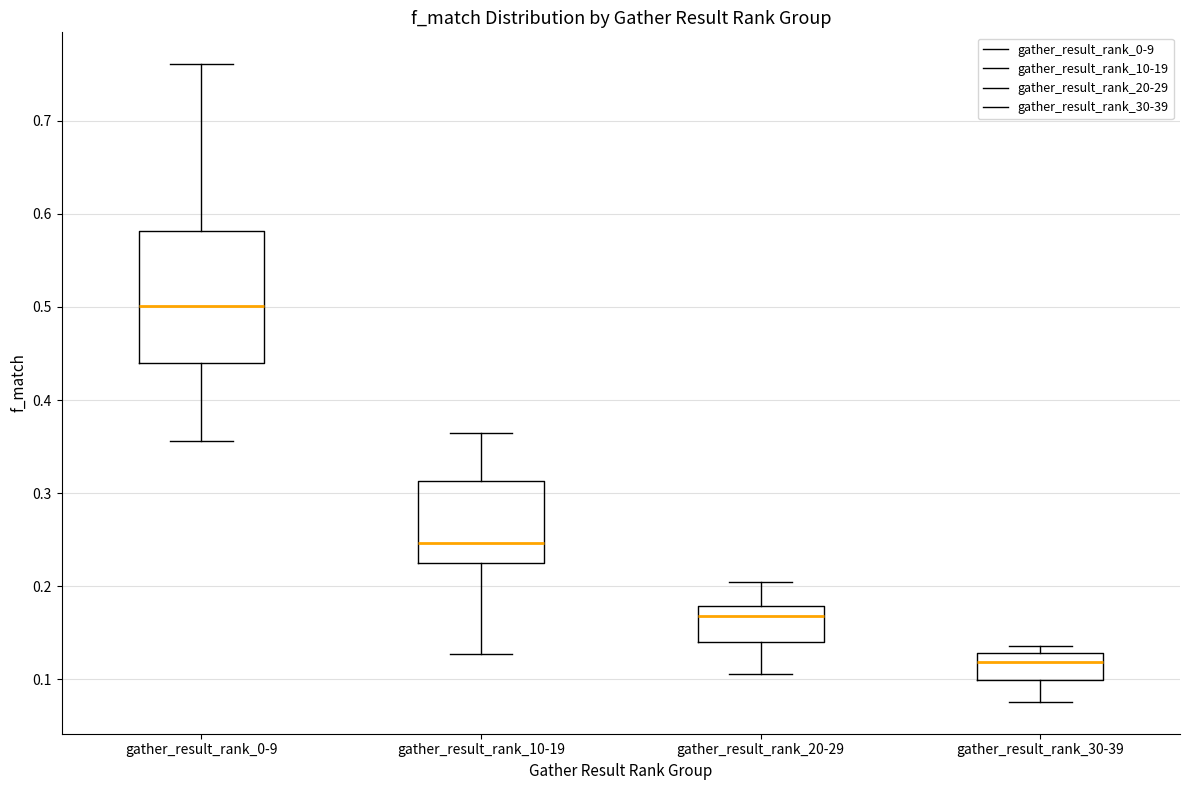

Reading left to right, read every box against the y-axis: the position of its median line, the range the box covers, and the ends of its whiskers. The values are not printed on the chart, so give them approximately, as read against the axis.

gather_result_rank_0-9: median 0.50, box 0.44 to 0.58, whiskers 0.36 to 0.76
gather_result_rank_10-19: median 0.25, box 0.23 to 0.31, whiskers 0.13 to 0.36
gather_result_rank_20-29: median 0.17, box 0.14 to 0.18, whiskers 0.11 to 0.20
gather_result_rank_30-39: median 0.12, box 0.10 to 0.13, whiskers 0.08 to 0.14